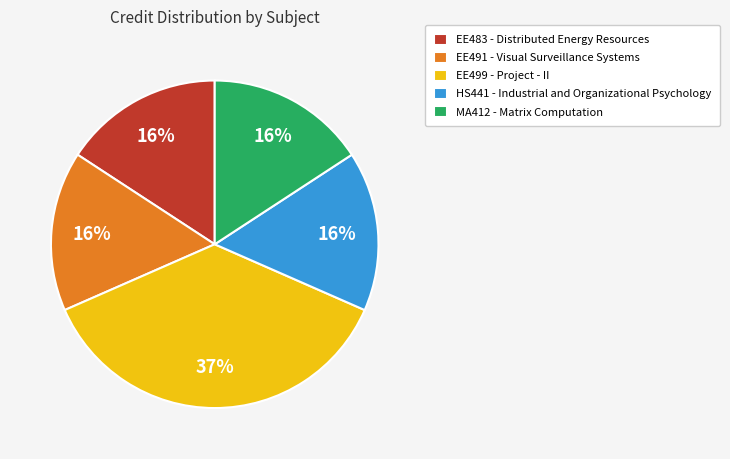

How many slices are in this pie chart?

5